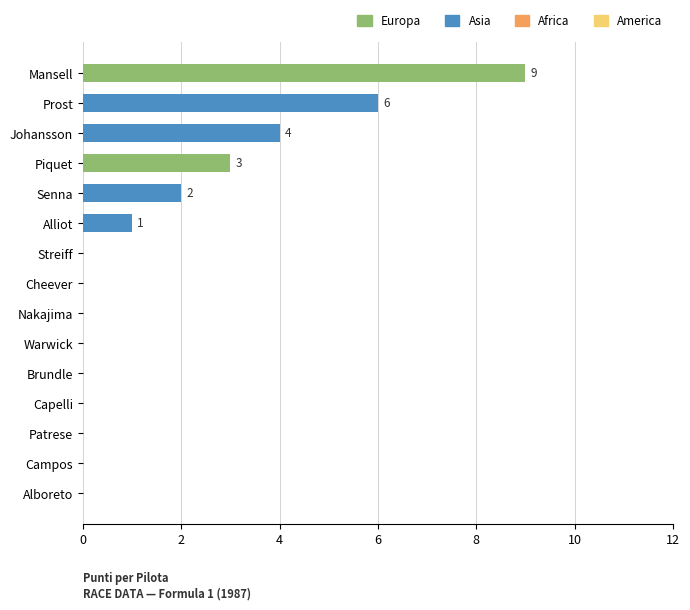

At which category does the chart reach its peak across all series?

Mansell